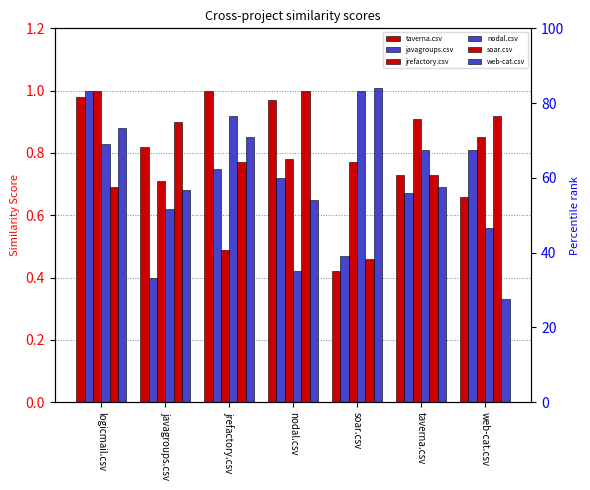

What position from the right is web-cat.csv?

1